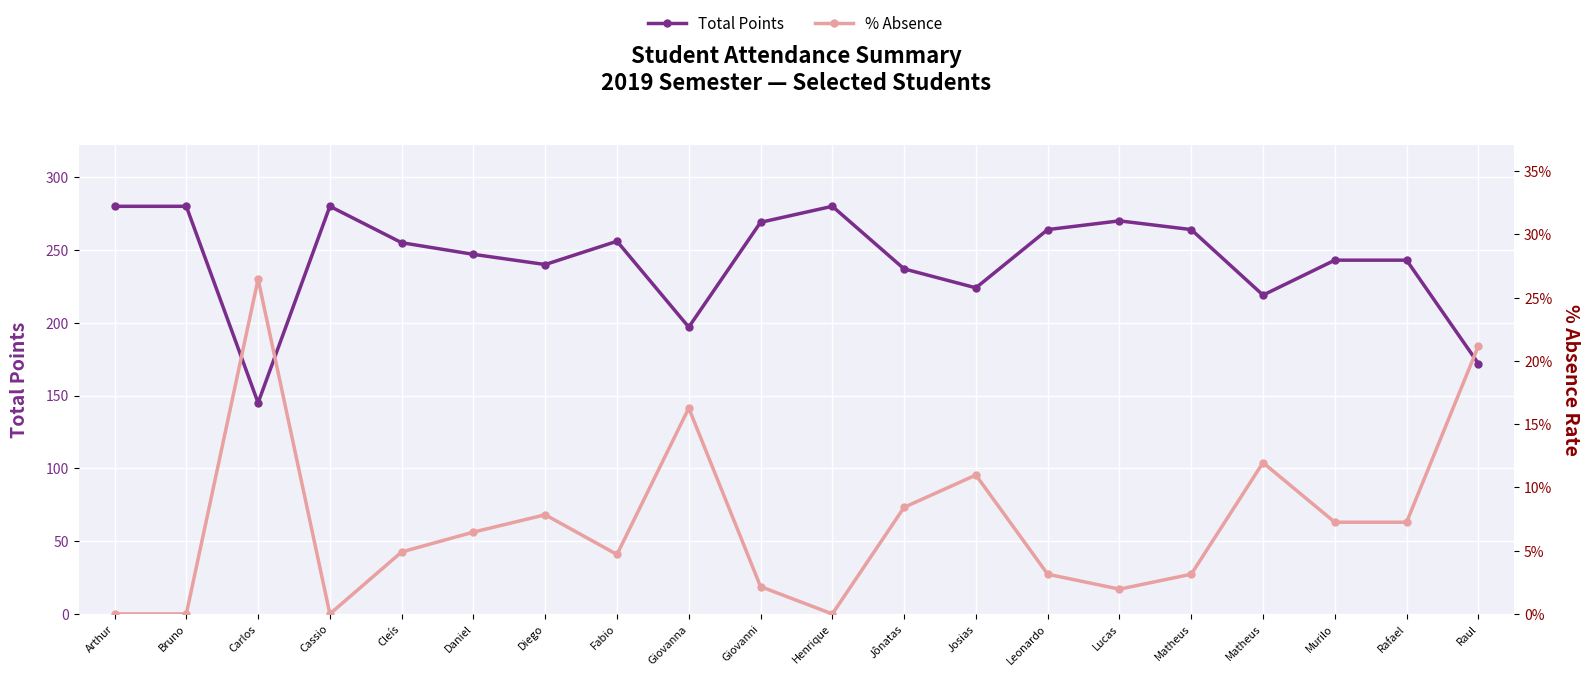

What is the sum of all Total Points values?

4865.0